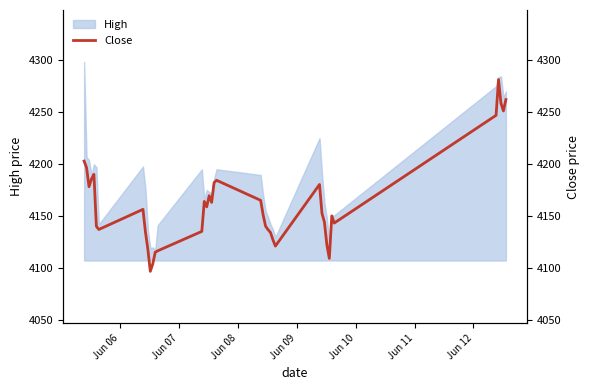

What is the maximum value for High?

4298.5